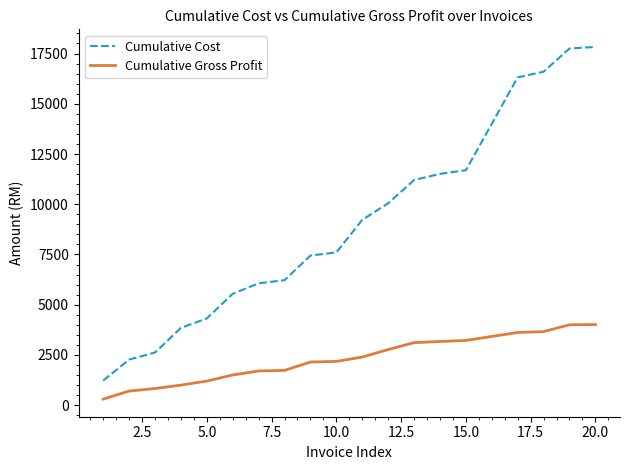

True or false: Cumulative Gross Profit and Cumulative Cost intersect in this chart.

False